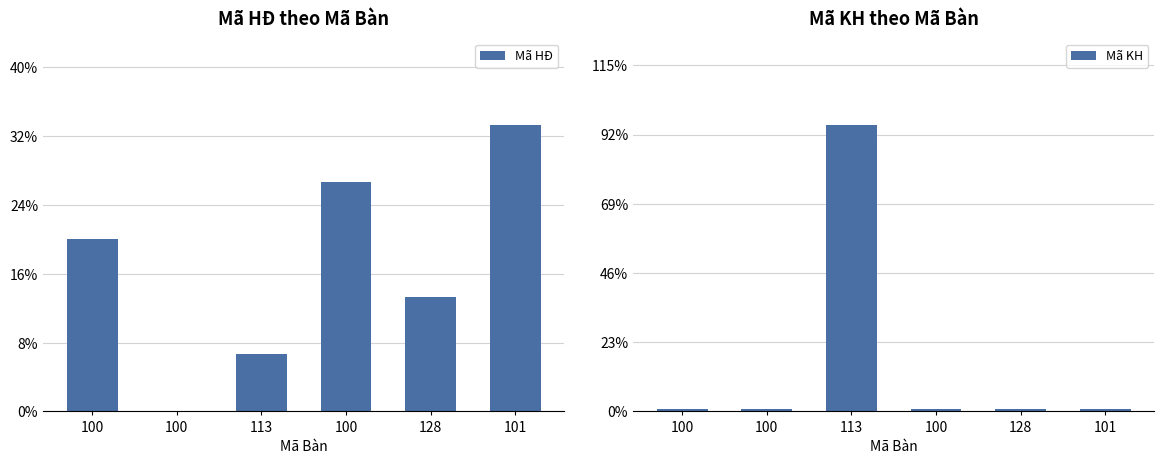

Between 100 and 128, which series saw the biggest shift?

Mã HĐ